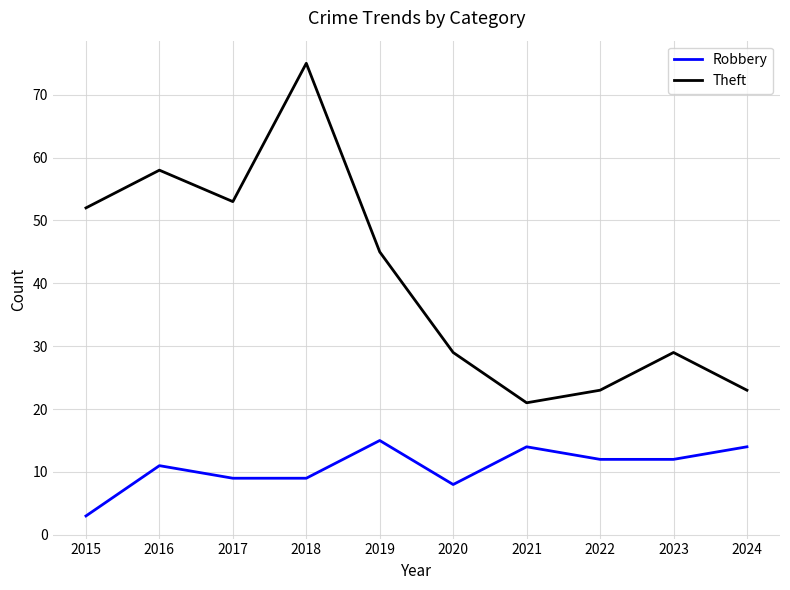

What is the difference between the Robbery values at 2017 and 2015?

6